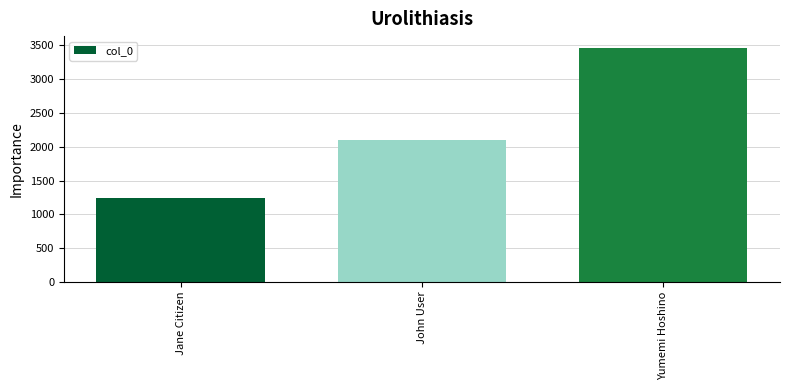

What is the label of the 2nd bar from the left?

John User